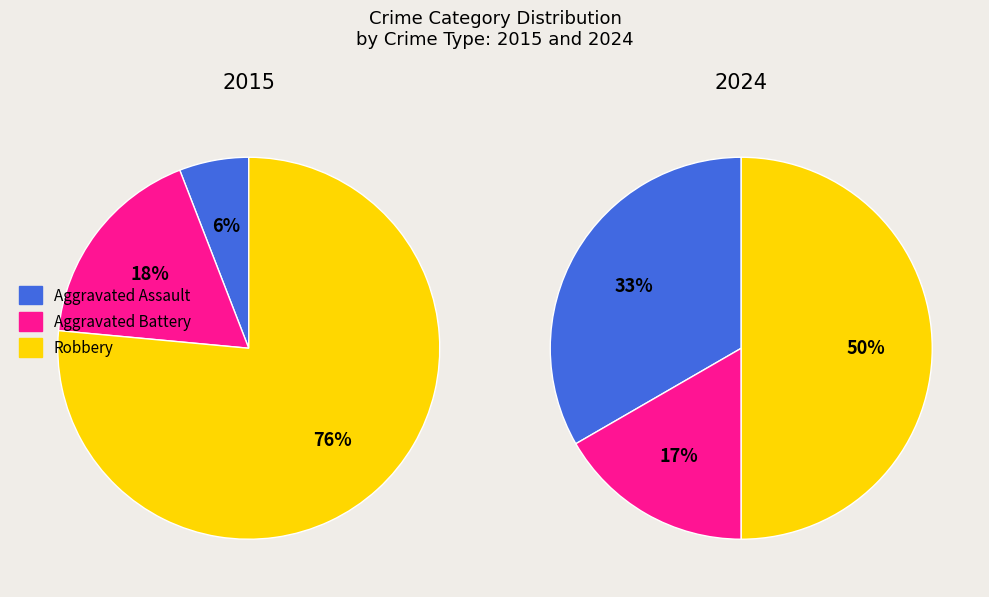

How many slices are in this pie chart?

3